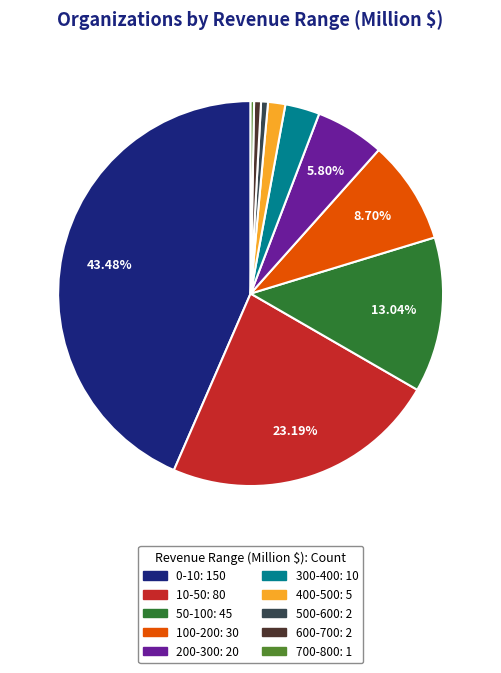

True or false: 10-50 accounts for 36% of the total.

False